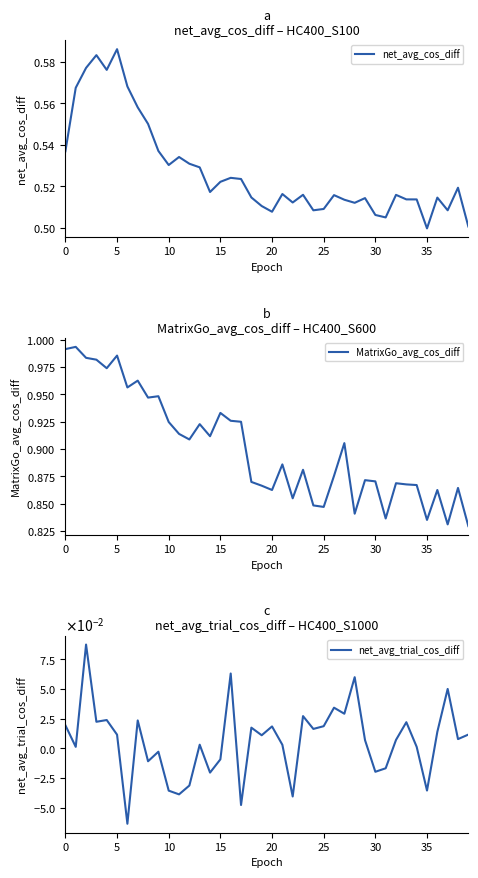

The value of net_avg_trial_cos_diff at 30 is -0.0. True or false?

False